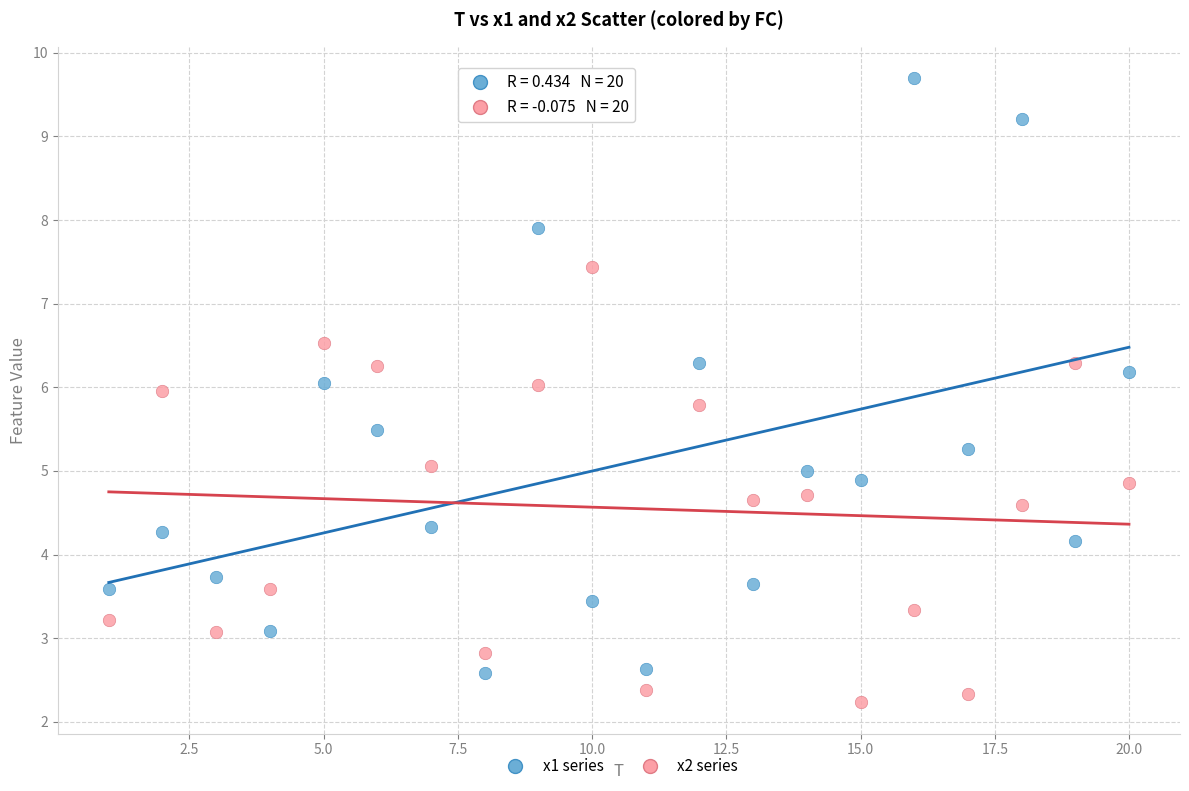

Which series has the largest Y range (max minus min)?

x1 series